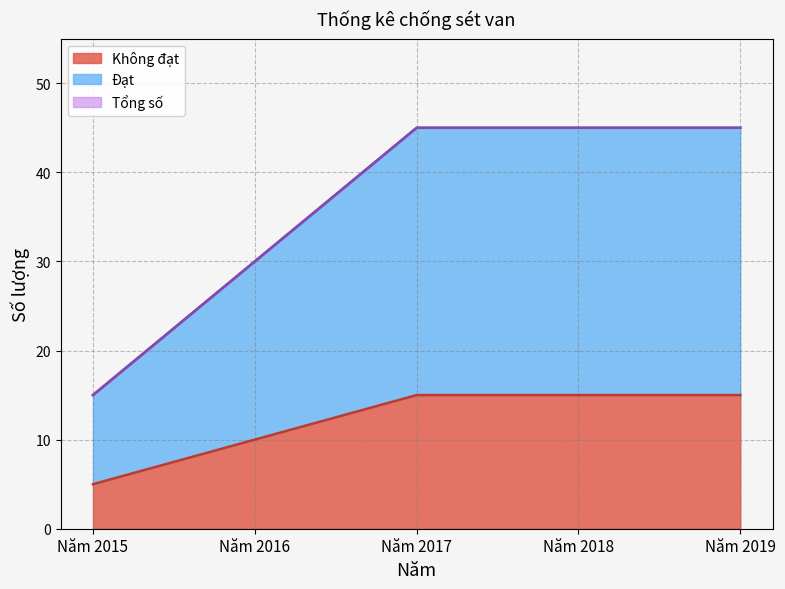

Which category has the lowest value in the Tổng số series?

Năm 2015